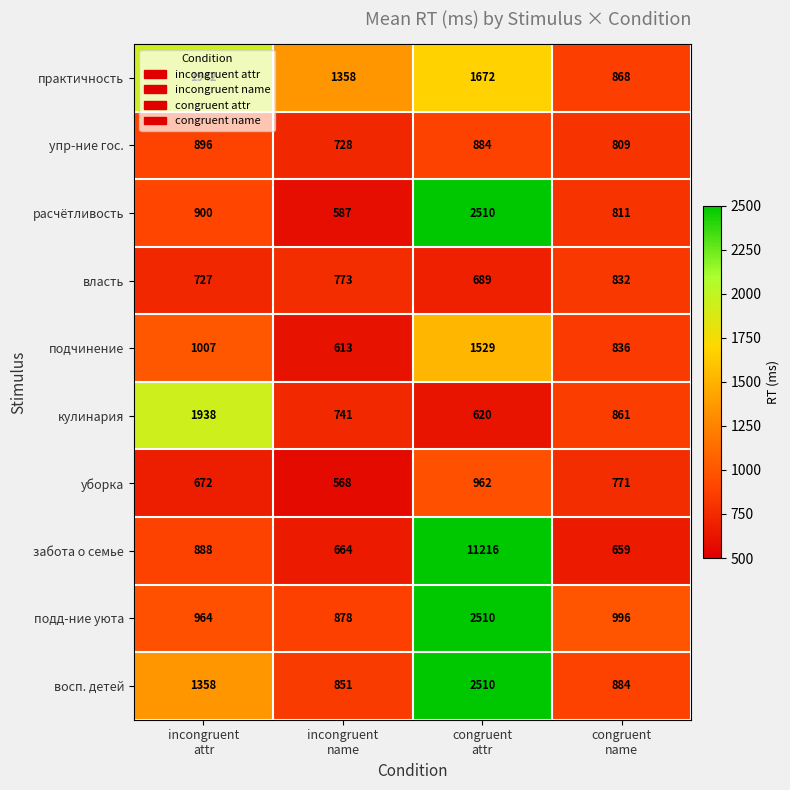

What is the greatest value displayed?

11216